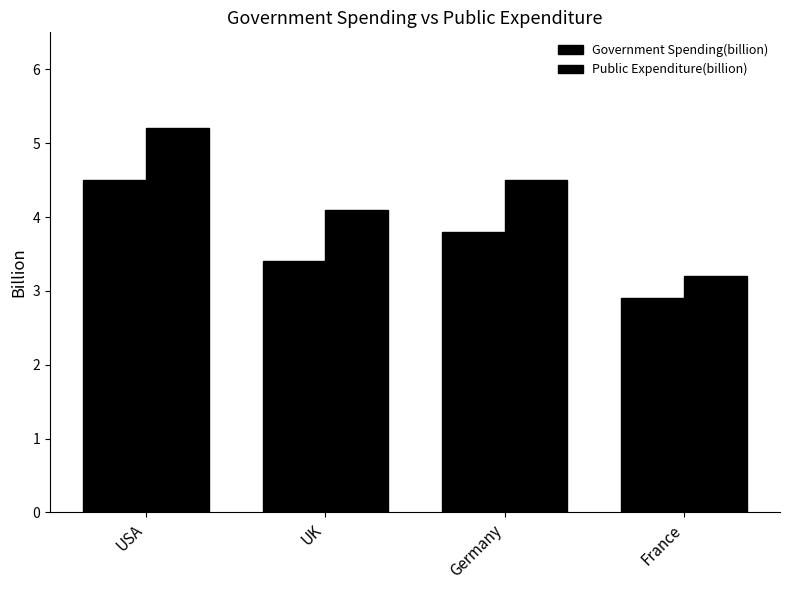

The Government Spending(billion) series shows 4.3 at France. True or false?

False